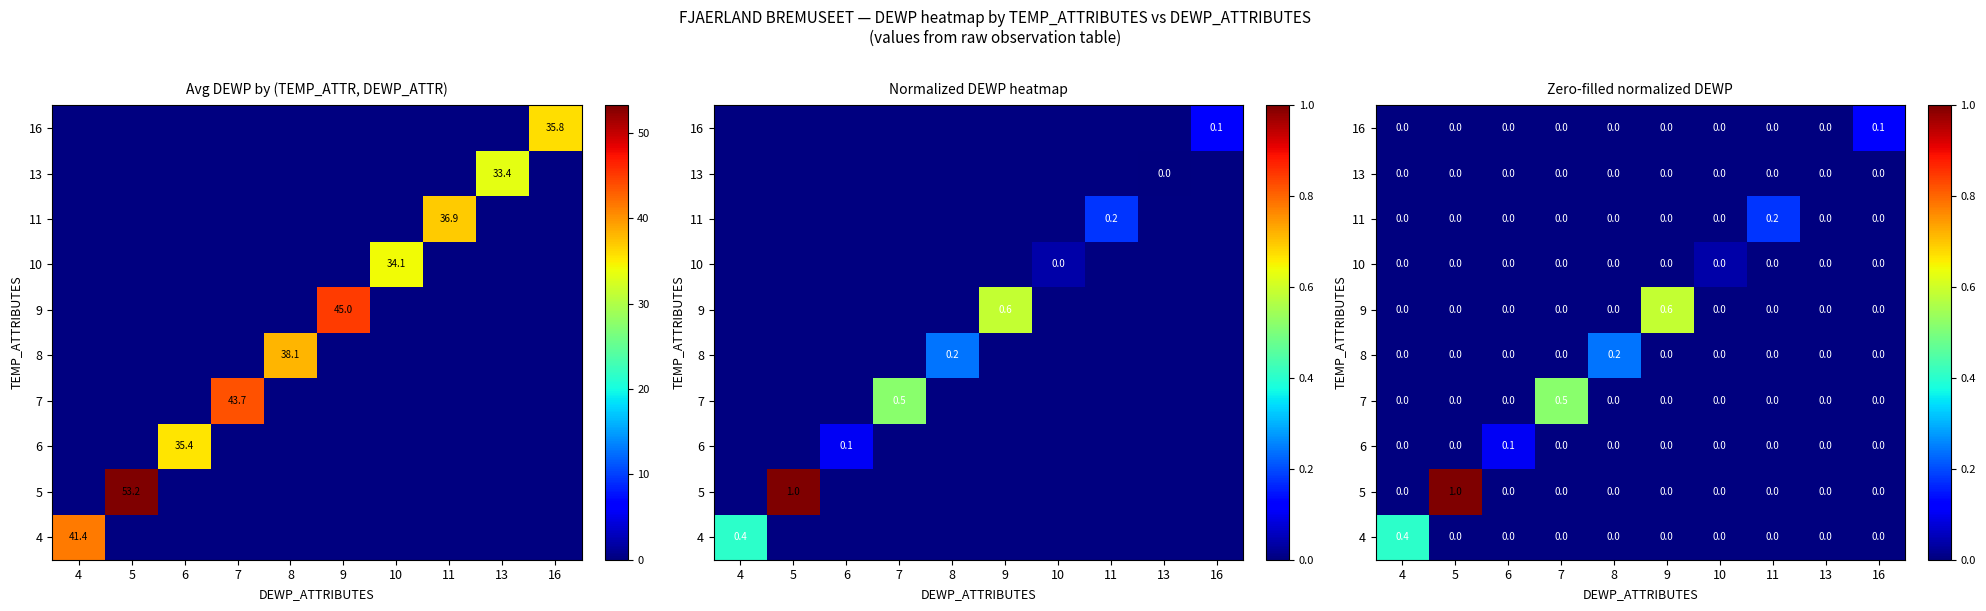

Which has a higher value, 8 or 7?

8